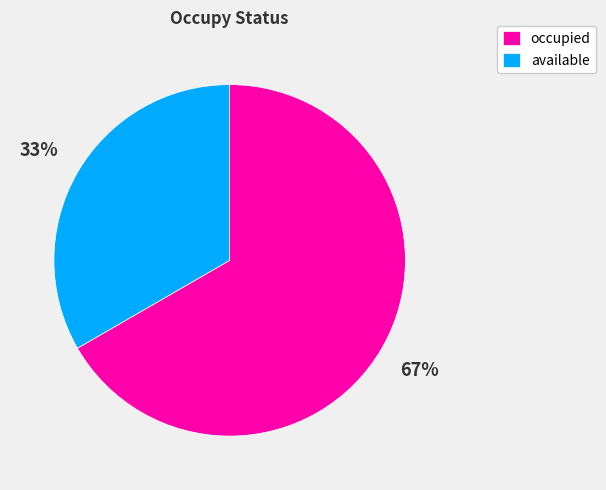

Which category has the smallest portion of the pie?

available